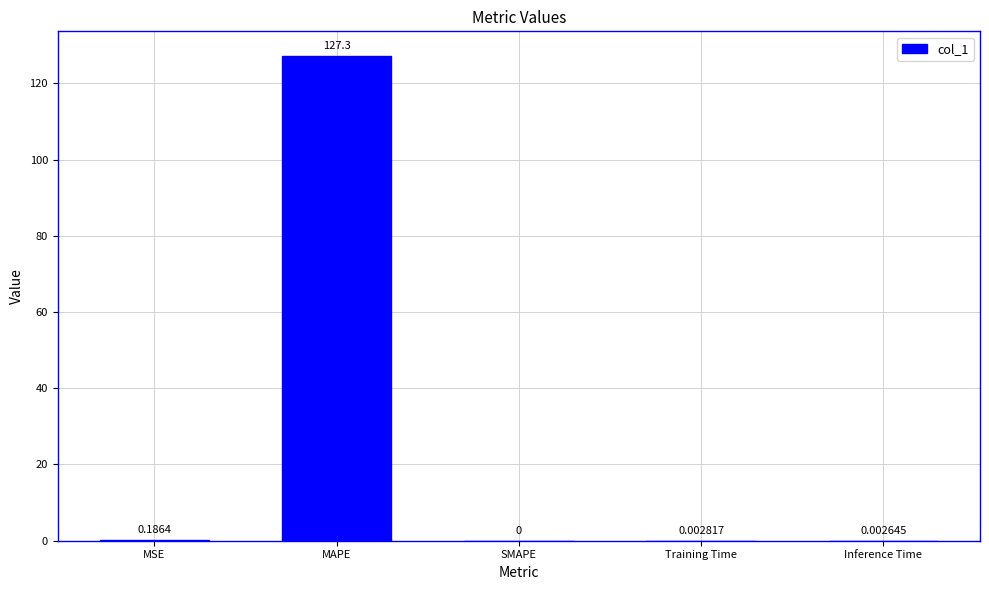

The value at Training Time is 0.0. True or false?

True